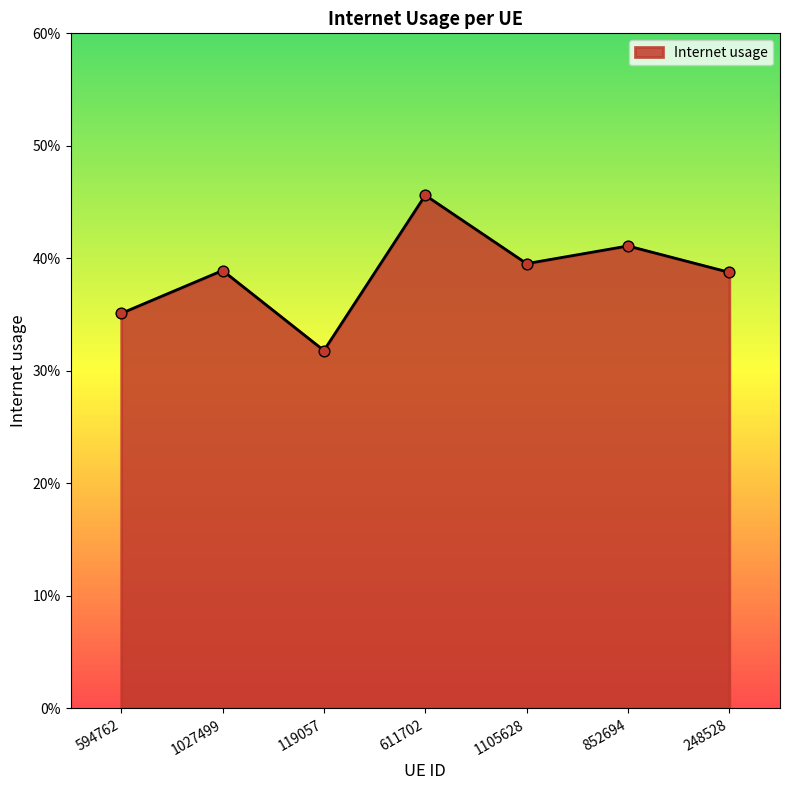

Does the chart have visible grid lines?

No